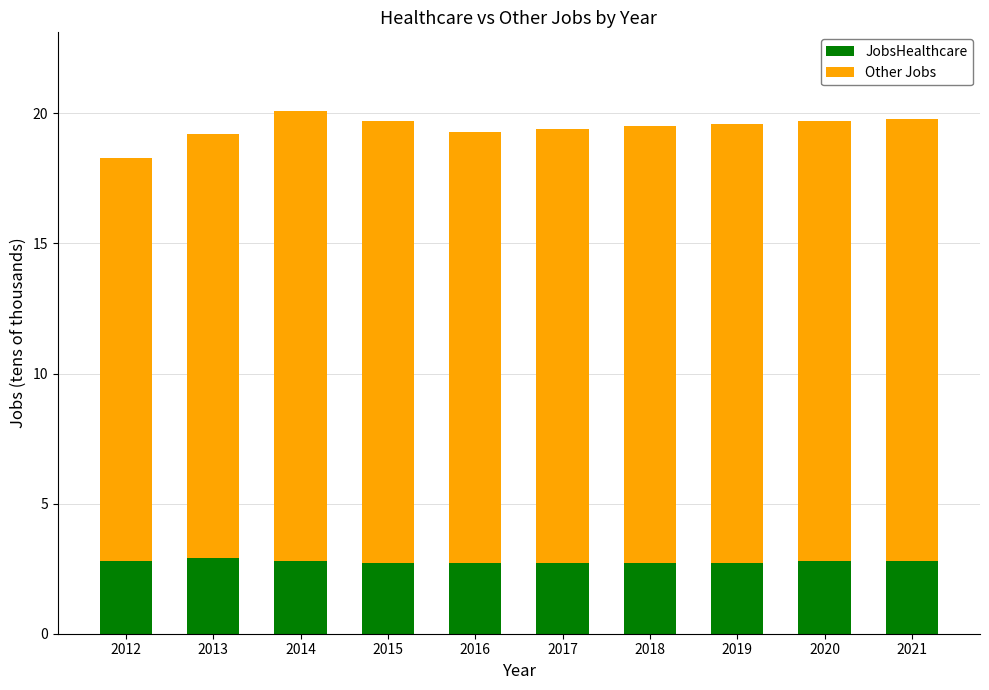

What is the average value of the JobsHealthcare series?

2.8